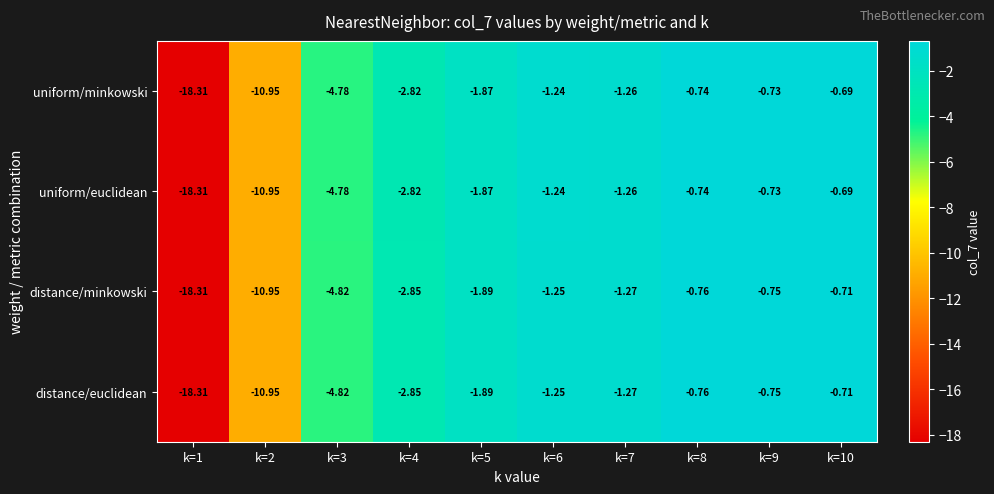

Is the value of uniform/minkowski at k=7 greater than the value of uniform/euclidean at k=5?

Yes